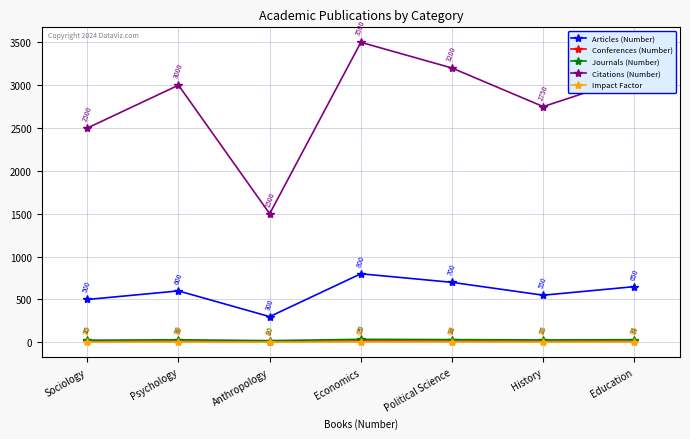

What is the smallest value displayed?

3.2